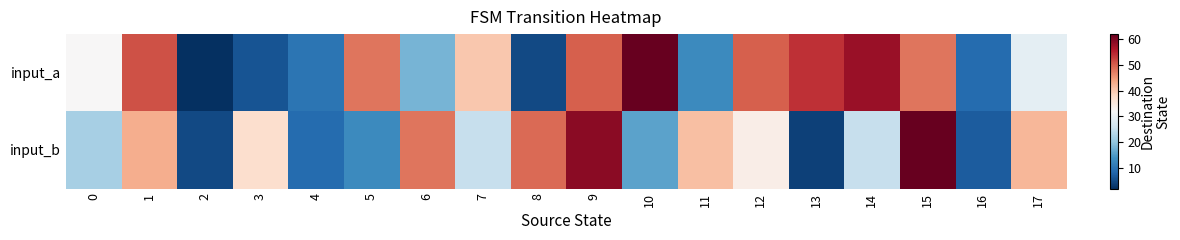

Between 11 and 17, which is larger?

17